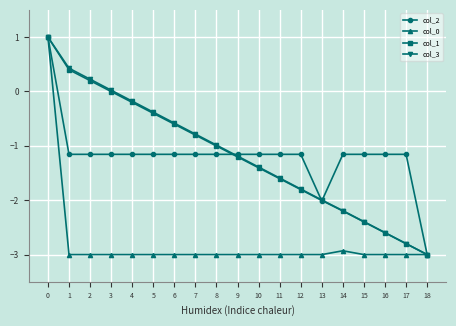

Is this an area chart (filled region under the line)?

No